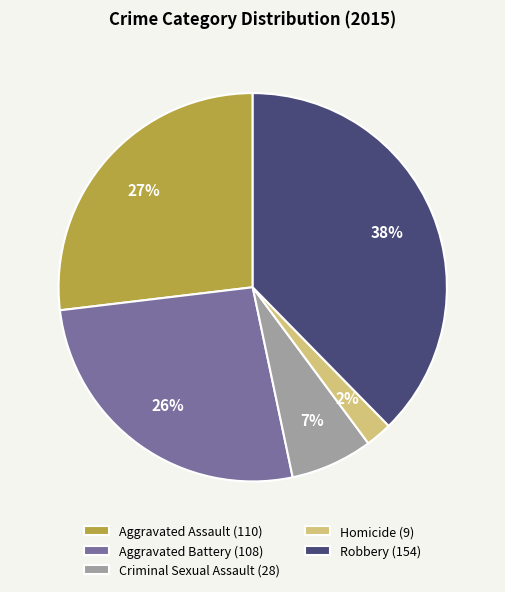

How many segments does this pie chart have?

5